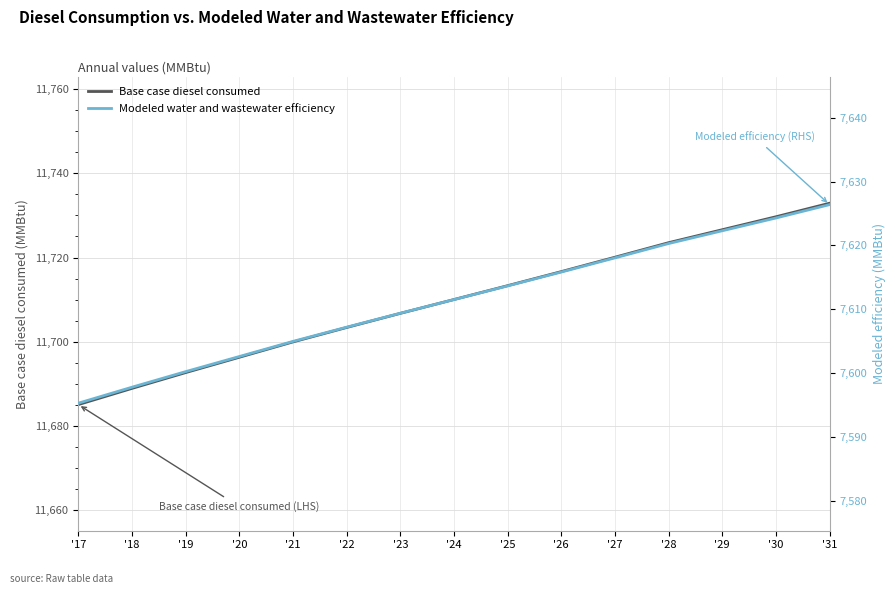

Reading left to right, what are all the values shown in this chart?

Base case diesel consumed: '17=11685.0	'18=11688.9	'19=11692.6	'20=11696.3	'21=11699.9	'22=11703.4	'23=11706.7	'24=11710.0	'25=11713.3	'26=11716.6	'27=11720.1	'28=11723.5	'29=11726.6	'30=11729.7	'31=11732.9
Modeled water and wastewater efficiency: '17=7595.3	'18=7597.8	'19=7600.2	'20=7602.6	'21=7605.0	'22=7607.2	'23=7609.4	'24=7611.5	'25=7613.6	'26=7615.8	'27=7618.0	'28=7620.3	'29=7622.3	'30=7624.3	'31=7626.4